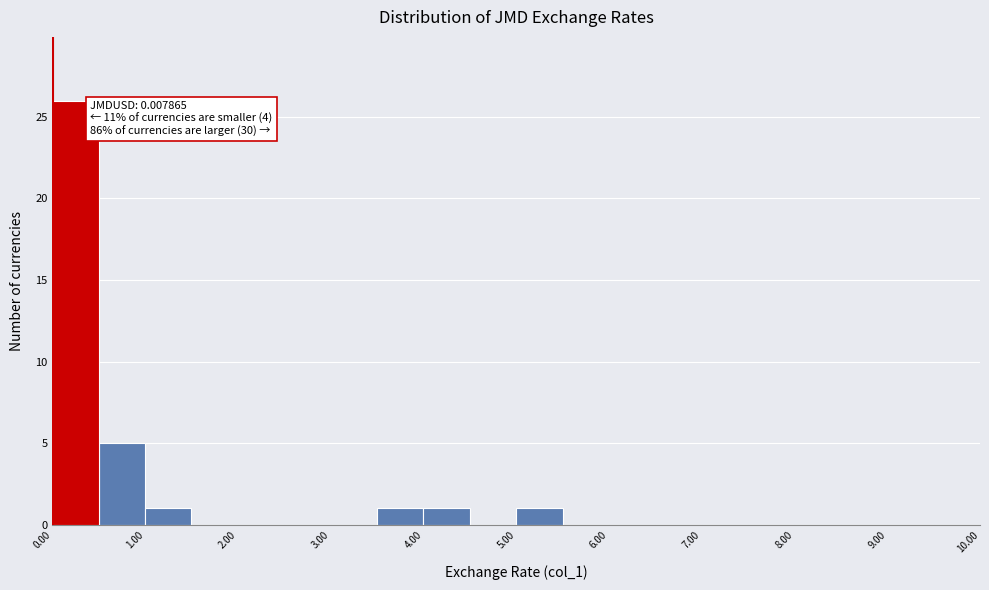

Over which range of the x-axis is the bar tallest?

0.0 to 0.5